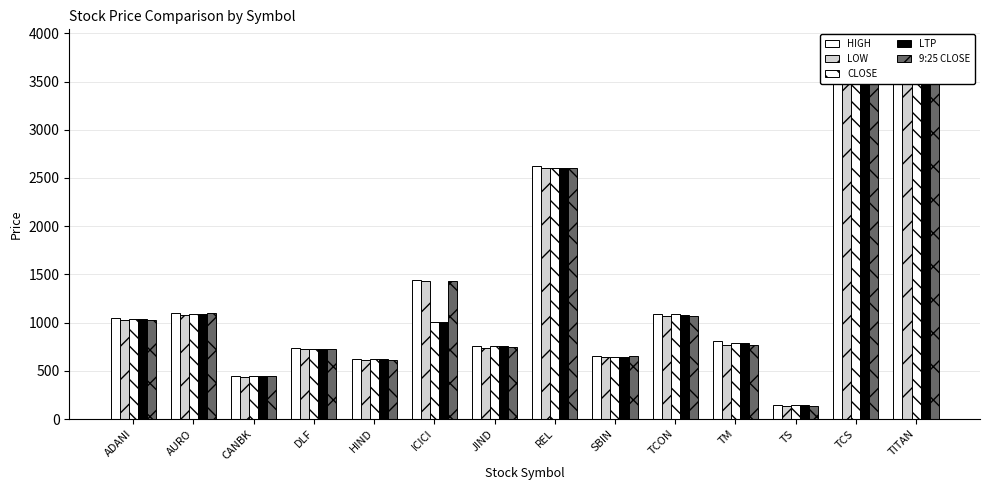

What are all the series names shown in the legend?

HIGH, LOW, CLOSE, LTP, 9:25 CLOSE